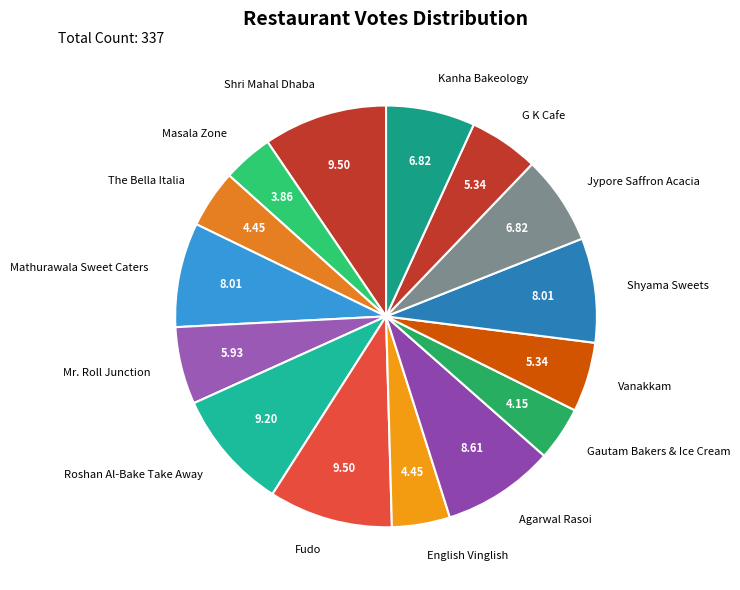

Count the number of slices in the pie.

15